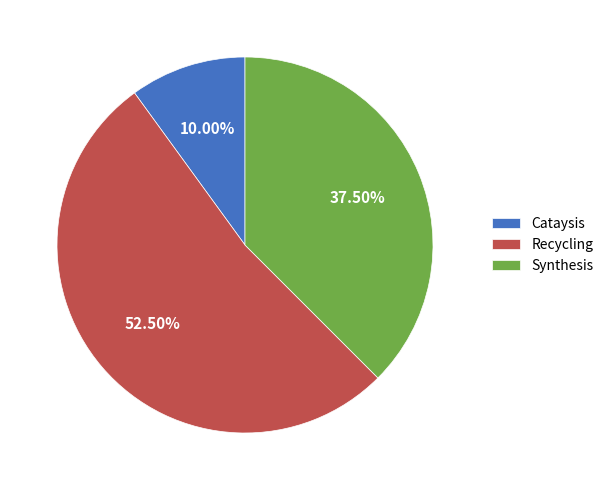

Does Recycling account for over 50% of the chart?

Yes